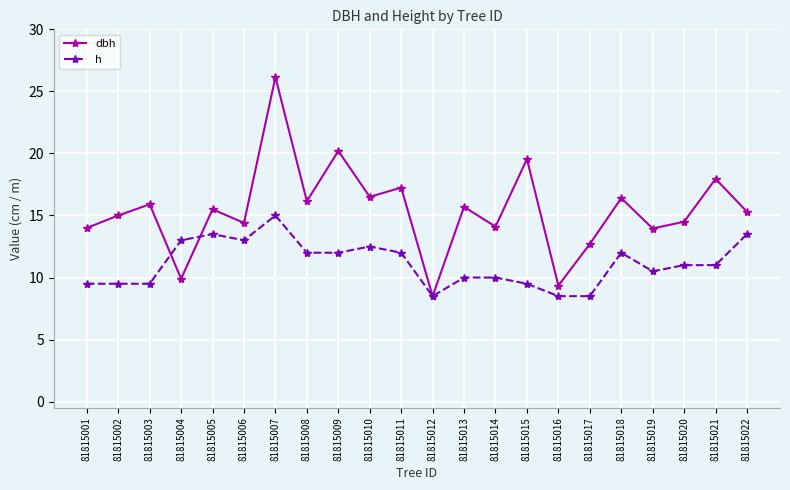

Which label corresponds to the largest value in the chart?

81815007